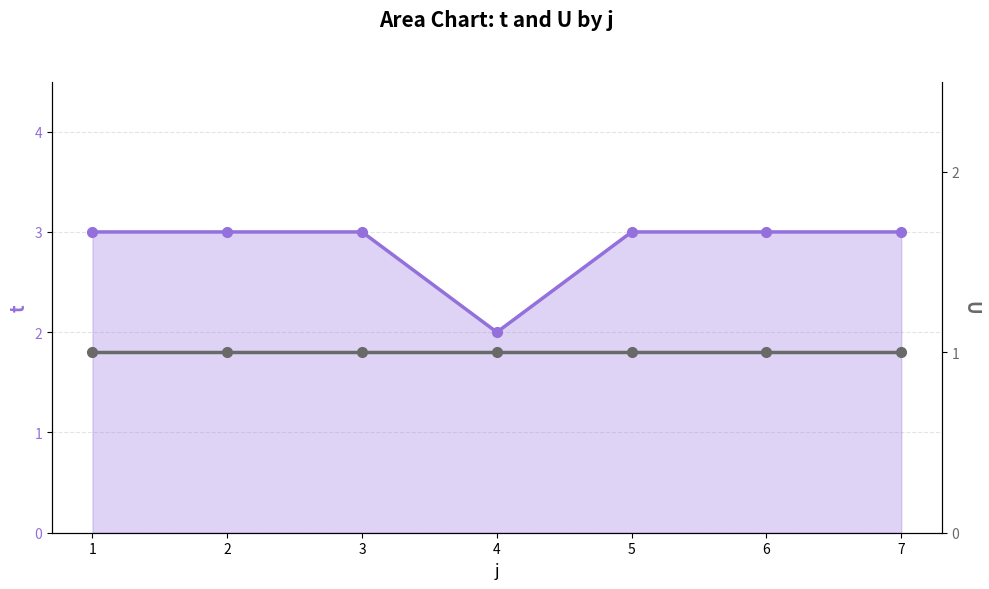

Is the value of t at 7 greater than the value of U at 3?

Yes